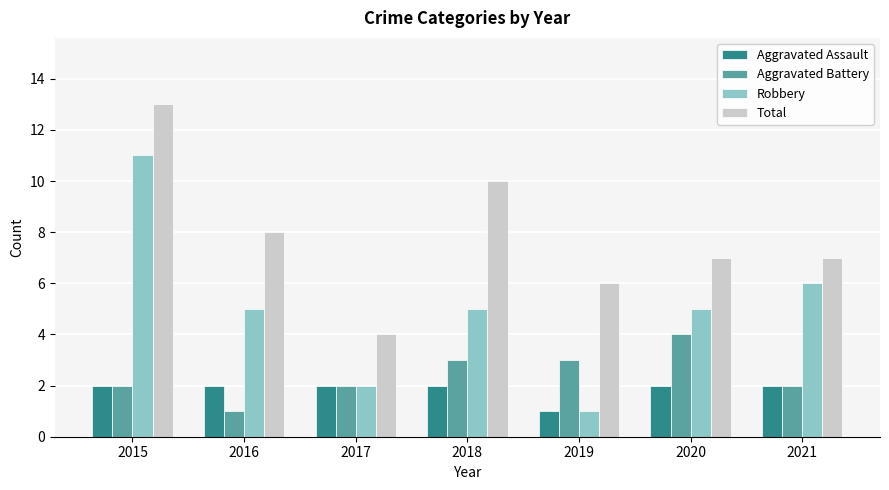

What is the difference between the maximum and minimum values in the Total series?

9